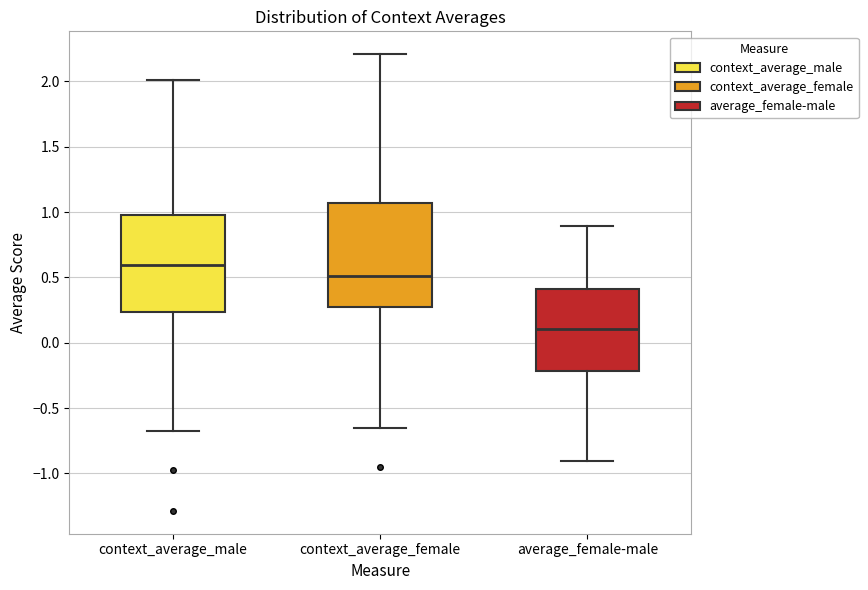

Reading left to right, transcribe this box plot: for each box, give where its median line is, the range the box spans, and where its two whiskers end, as read against the y-axis. The values are not printed on the chart, so give them approximately, as read against the axis.

context_average_male: median 0.60, box 0.25 to 1.00, whiskers -0.70 to 2.00
context_average_female: median 0.50, box 0.30 to 1.05, whiskers -0.65 to 2.20
average_female-male: median 0.10, box -0.20 to 0.40, whiskers -0.90 to 0.90